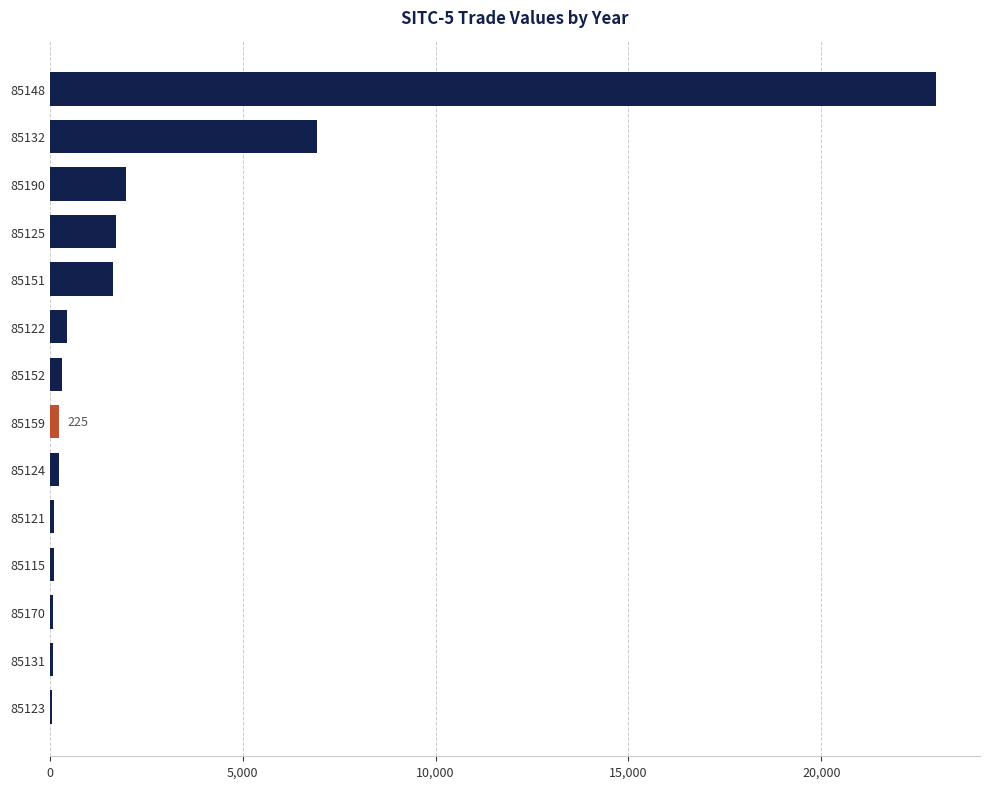

Count the number of categories in the chart.

14